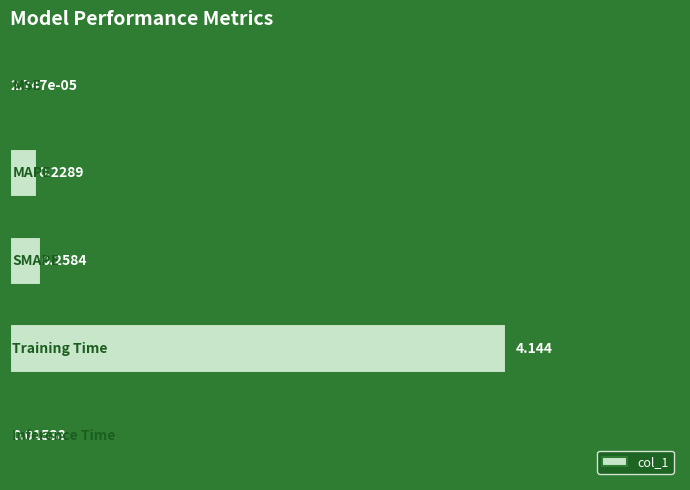

Are the bars horizontal?

Yes